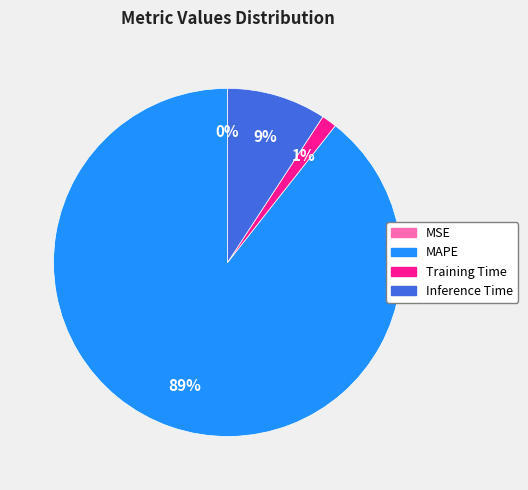

Is it true that MAPE is 79% of the pie?

False